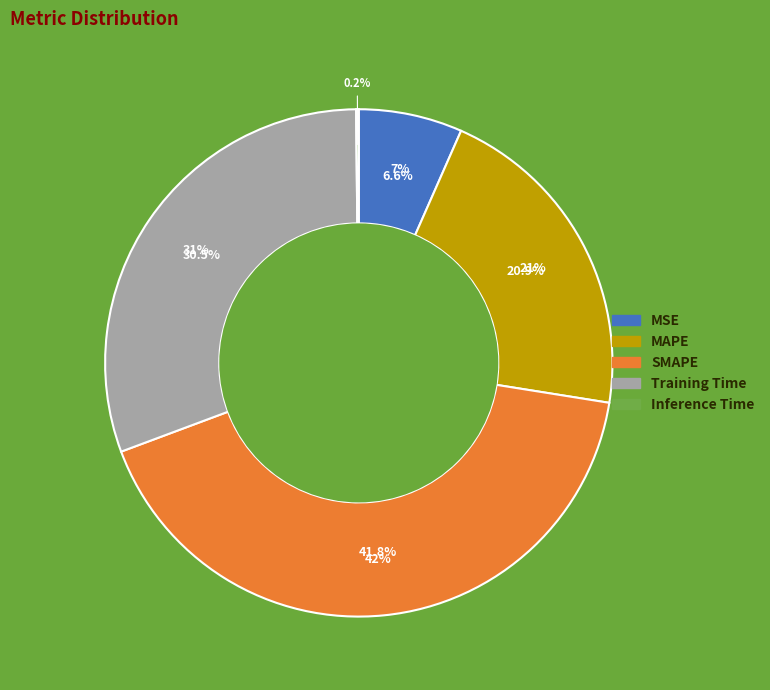

Combined, do MSE and Inference Time account for over 50%?

No